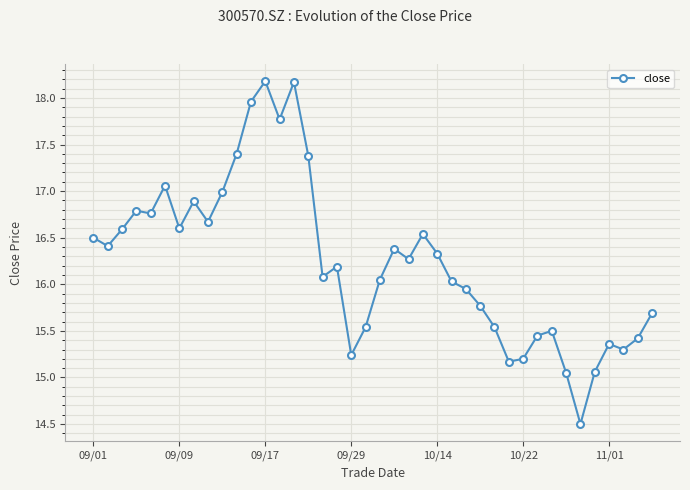

What is the maximum value shown in the chart?

18.2